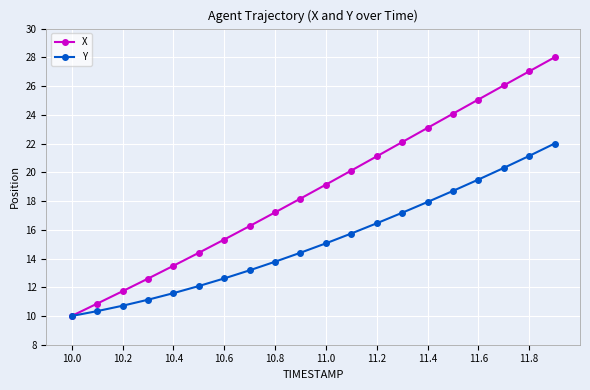

Reading left to right, extract all data points from this chart.

X: 10.0	10.9	11.7	12.6	13.5	14.4	15.3	16.3	17.2	18.2	19.1	20.1	21.1	22.1	23.1	24.1	25.1	26.0	27.0	28.0
Y: 10.0	10.3	10.7	11.1	11.6	12.1	12.6	13.2	13.8	14.4	15.1	15.7	16.4	17.2	17.9	18.7	19.5	20.3	21.1	22.0